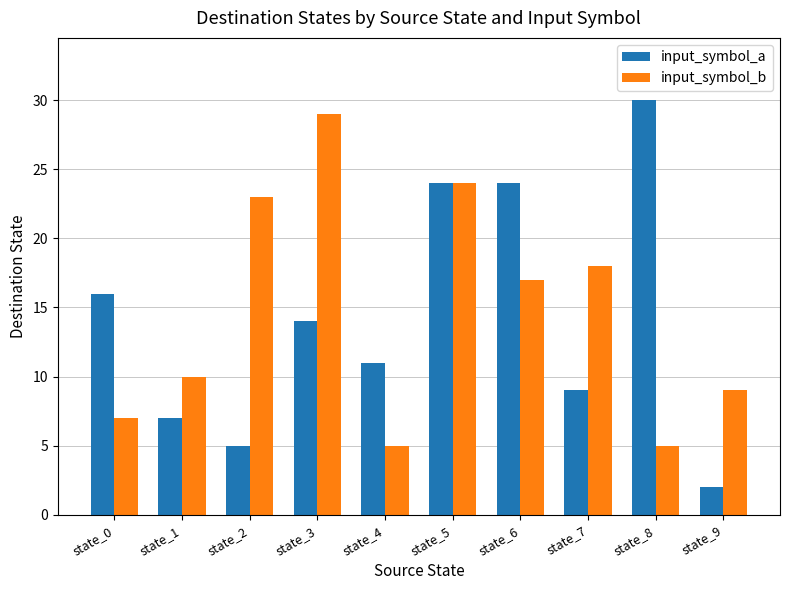

What is the value of the input_symbol_a bar at the 5th from the left?

11